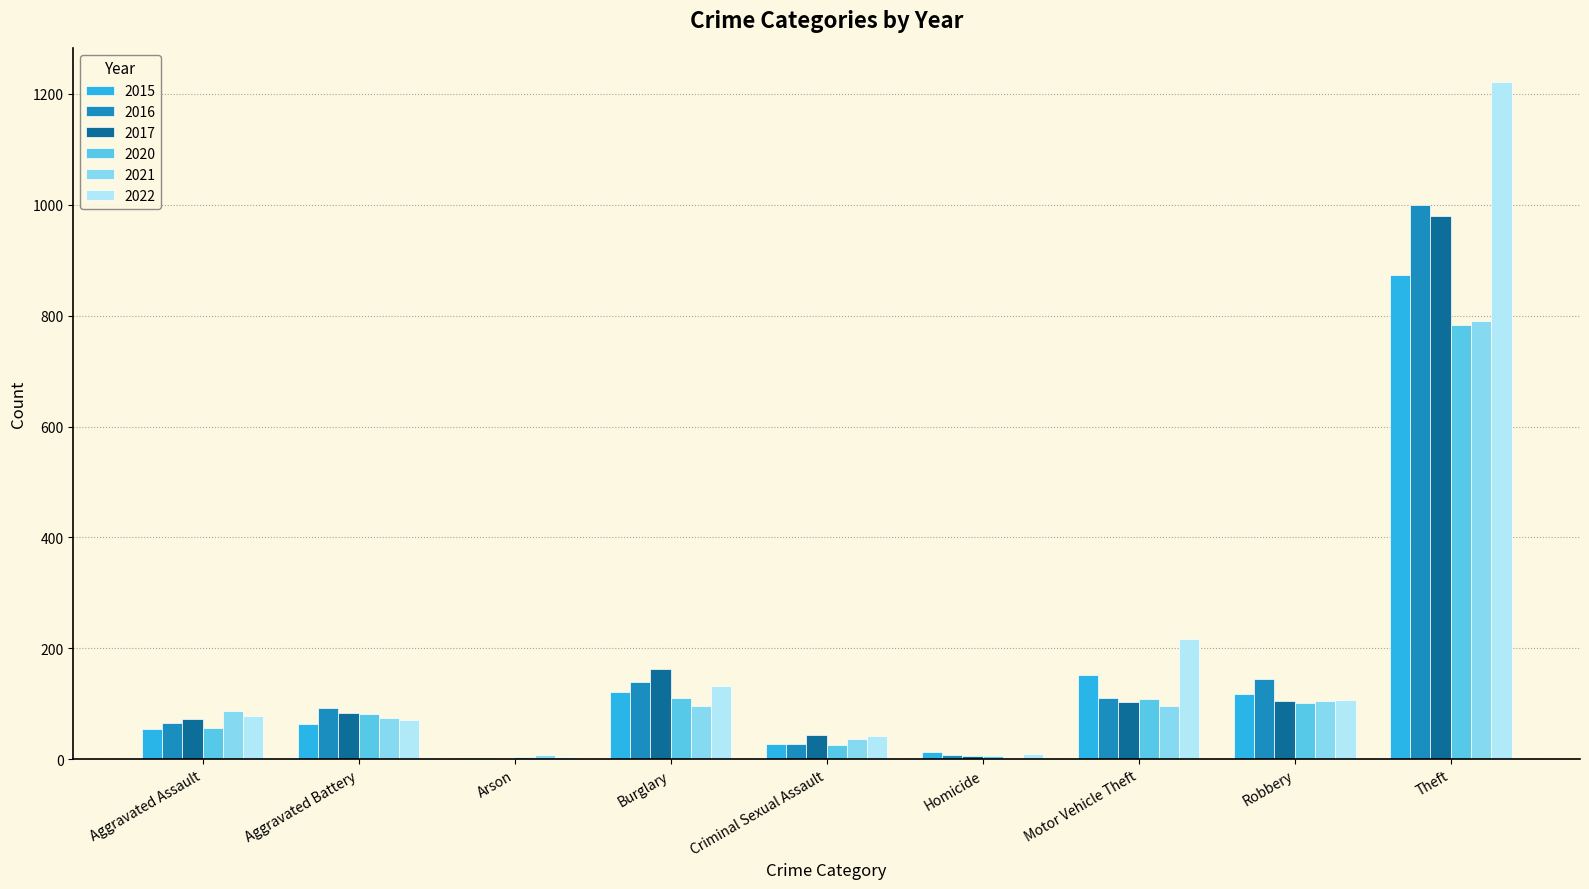

Is the value of 2017 at Aggravated Assault greater than the value of 2020 at Burglary?

No